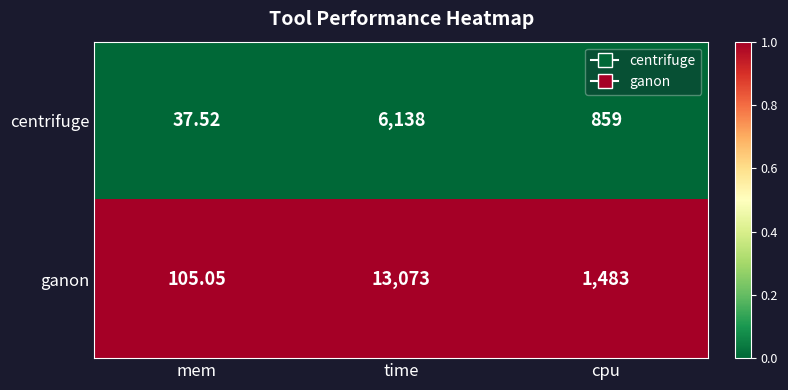

Which label corresponds to the smallest value in the chart?

mem